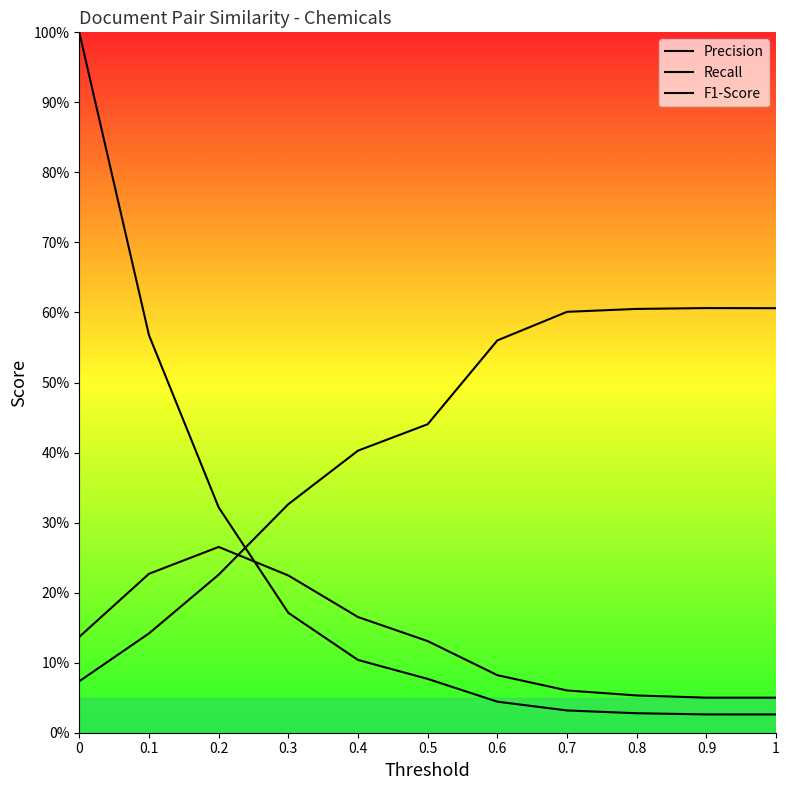

What are all the series names shown in the legend?

Precision, Recall, F1-Score